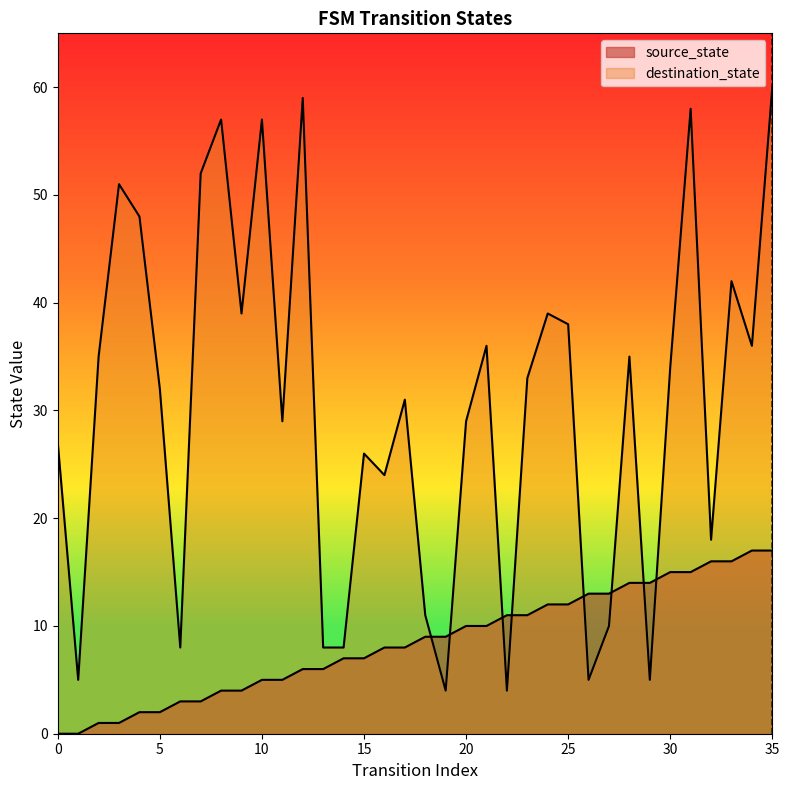

The value of source_state at 22 is 11. True or false?

True